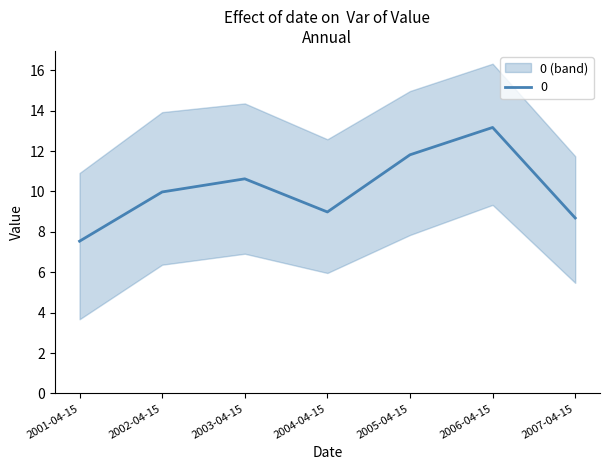

What is the label of the 5th point from the right?

2003-04-15